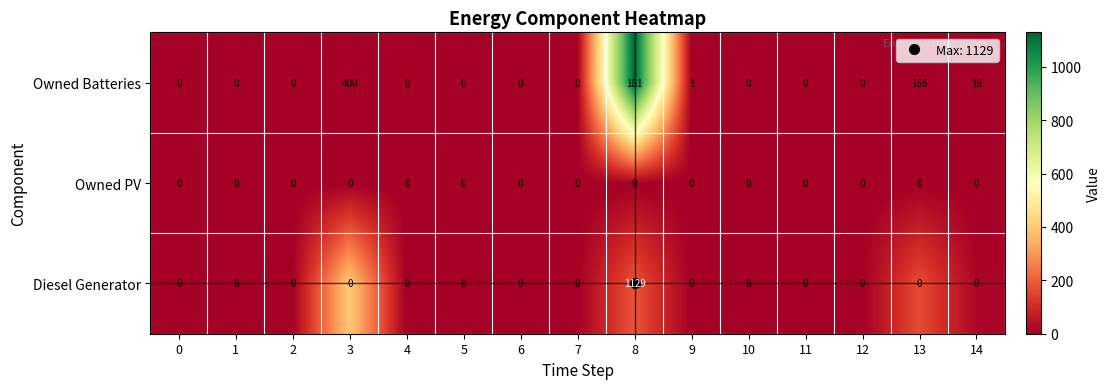

Which series has the largest total across all categories?

Diesel Generator